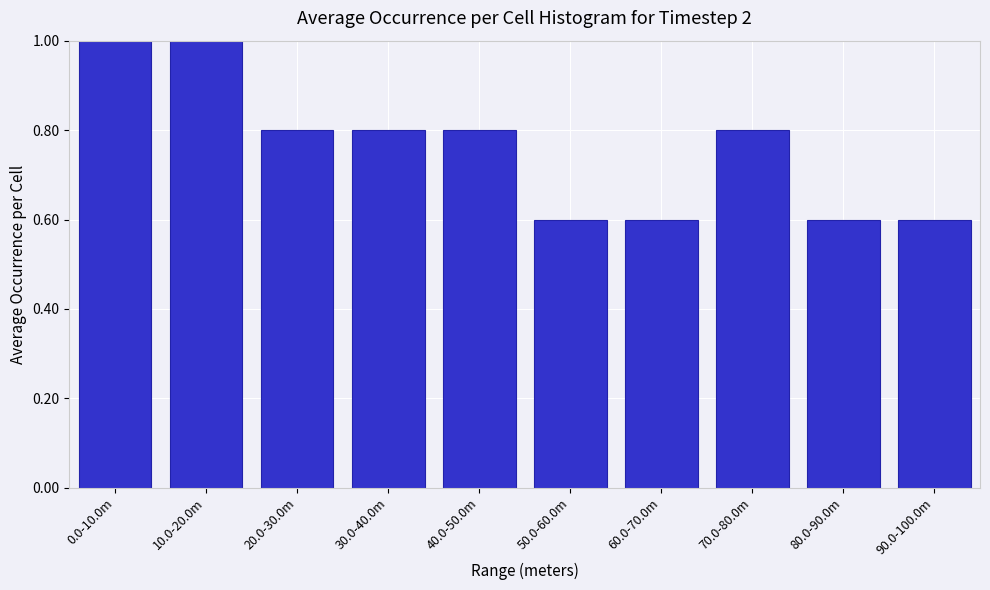

Reading left to right, transcribe all the data shown in this chart.

0.0-10.0m=1.0	10.0-20.0m=1.0	20.0-30.0m=0.8	30.0-40.0m=0.8	40.0-50.0m=0.8	50.0-60.0m=0.6	60.0-70.0m=0.6	70.0-80.0m=0.8	80.0-90.0m=0.6	90.0-100.0m=0.6